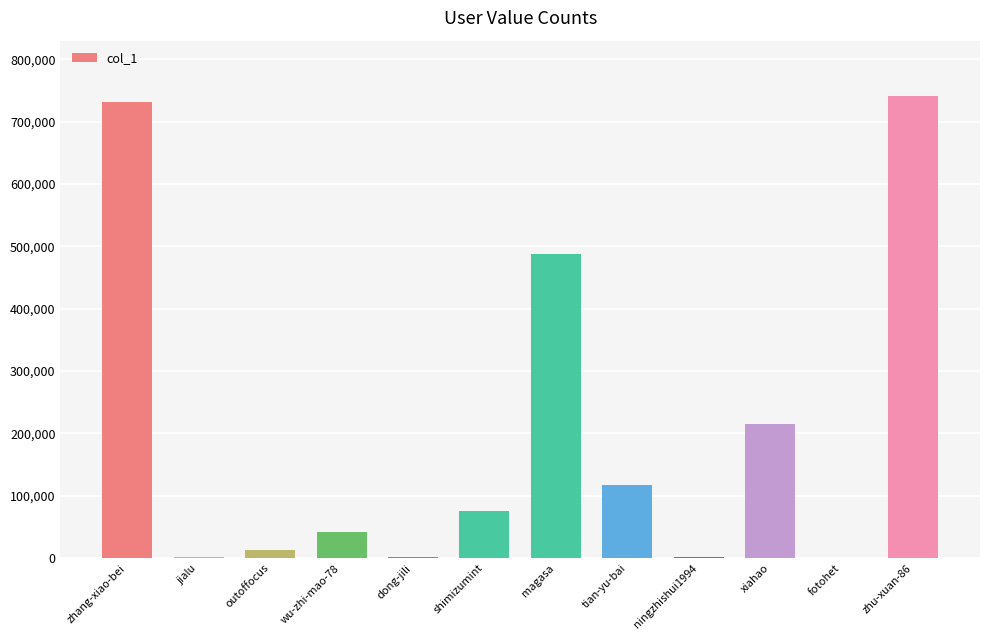

What is the sum of all values?

2431516